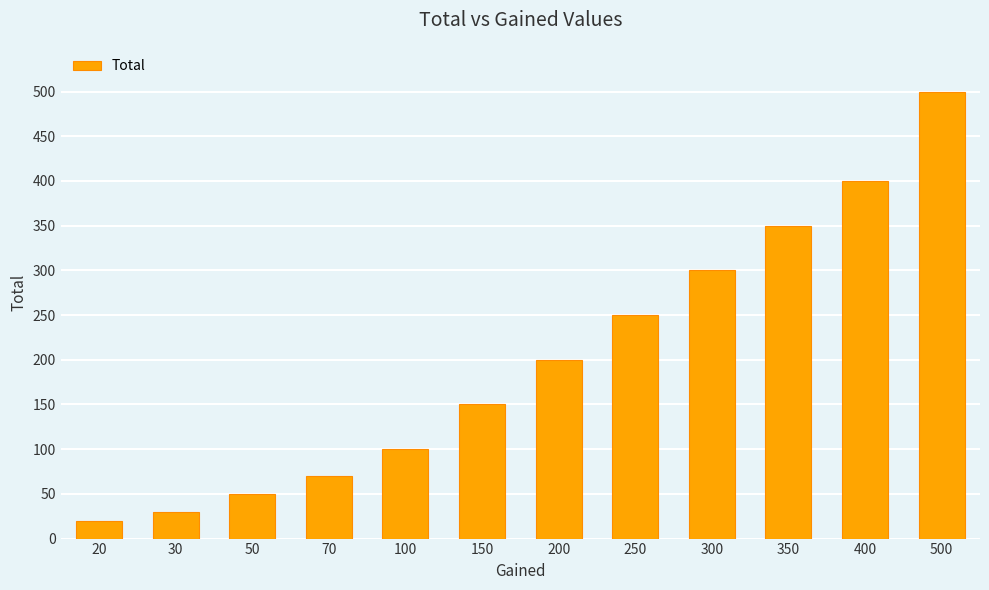

Where is the data nearest to the value 260?

250